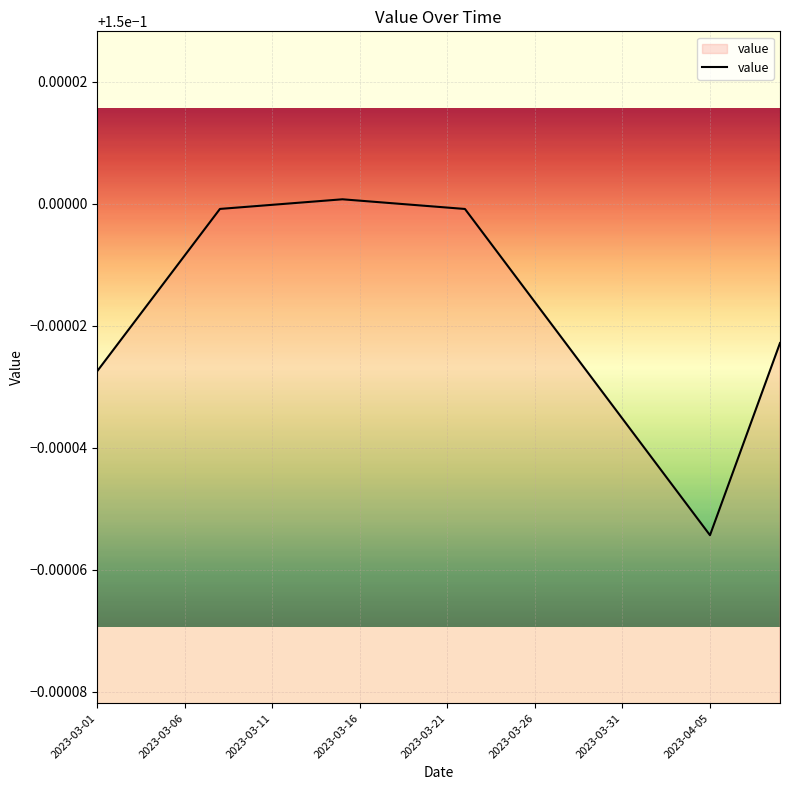

Is this an area chart (filled region under the line)?

No